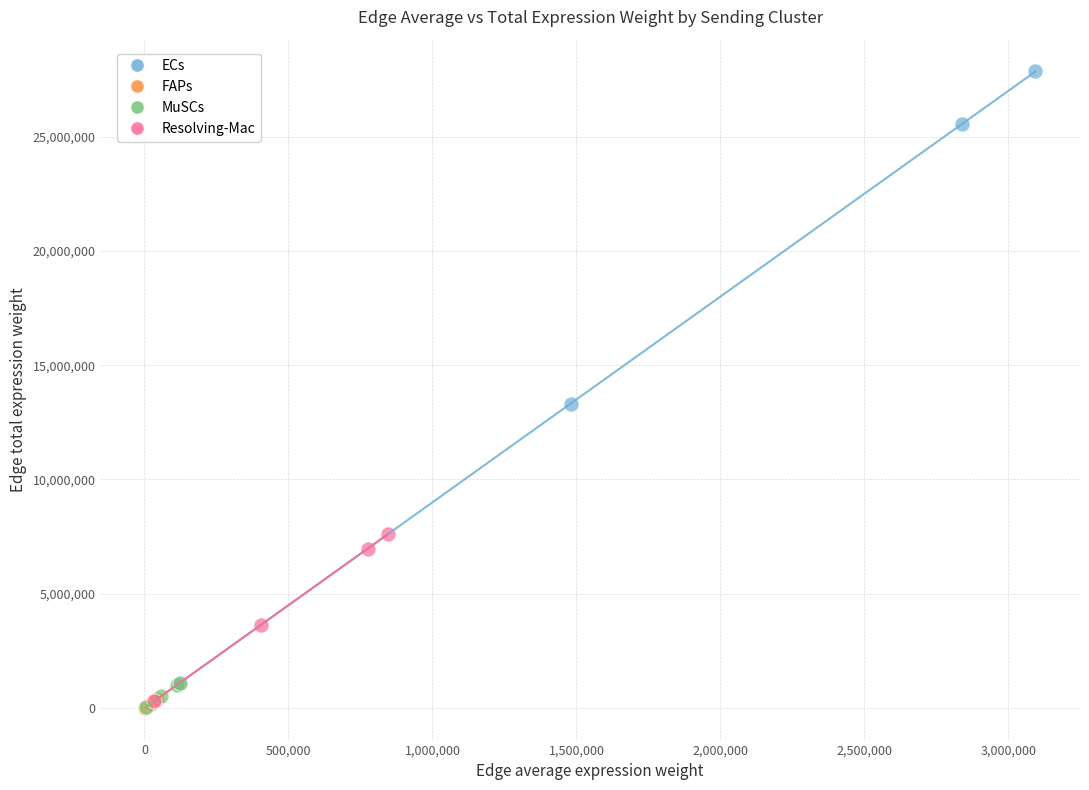

Which series has the largest Y range (max minus min)?

ECs